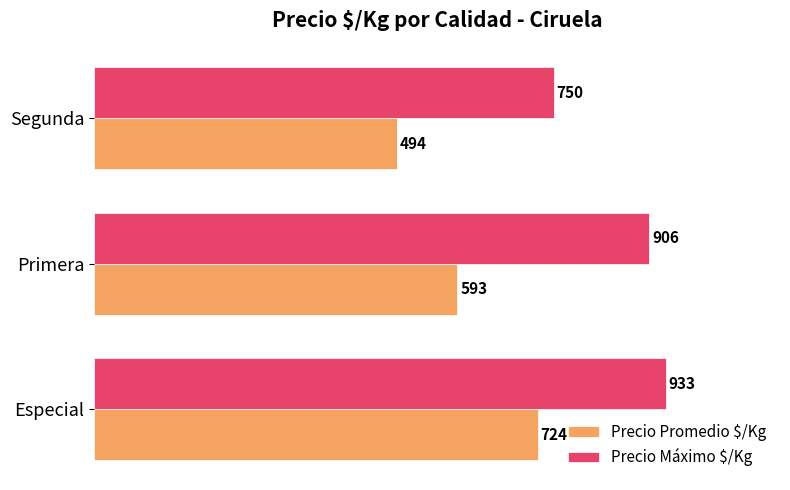

What are all the series names shown in the legend?

Precio Promedio $/Kg, Precio Máximo $/Kg